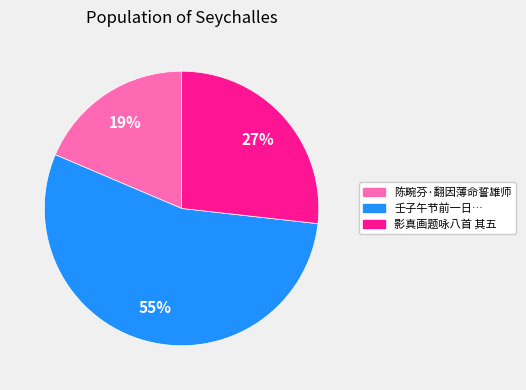

How many segments does this pie chart have?

3